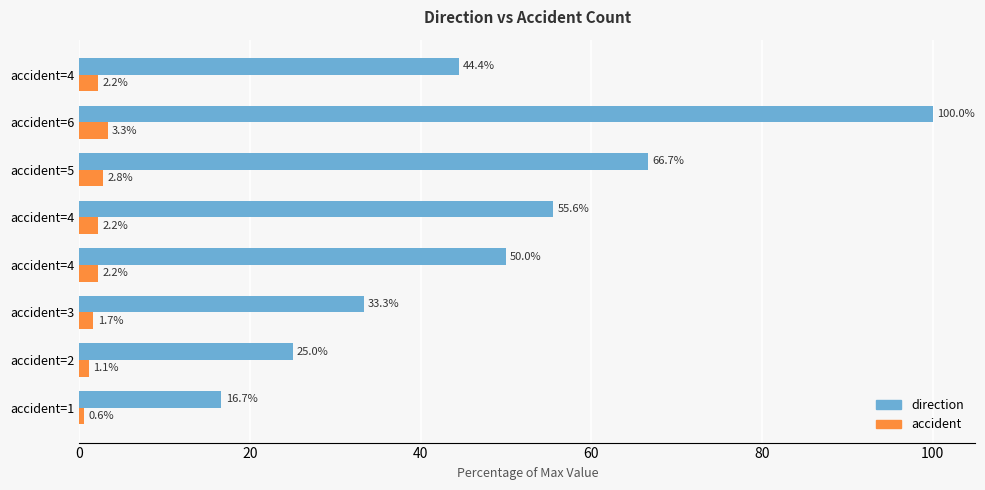

What are all the series names shown in the legend?

direction, accident